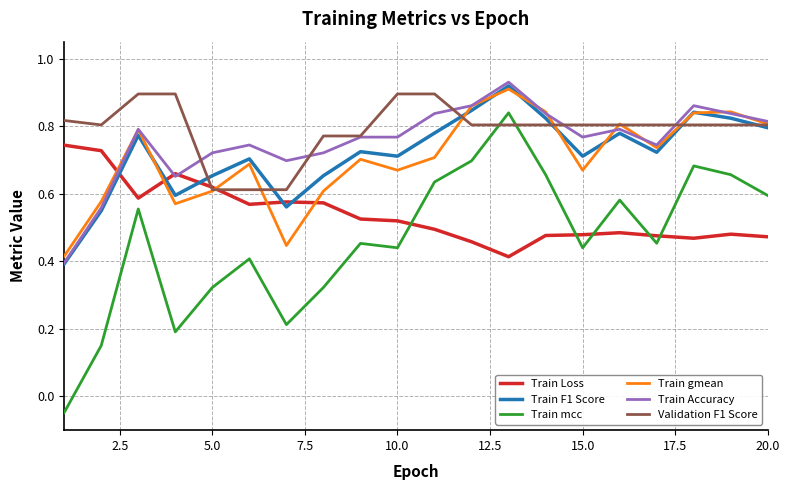

True or false: Train gmean has more than 0 interior local peaks.

True